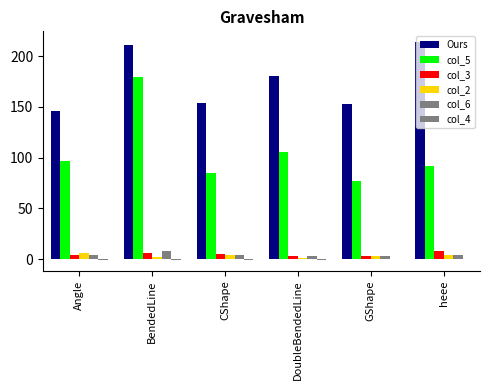

Reading left to right, what are all the values shown in this chart?

Ours: Angle=146.1	BendedLine=211.0	CShape=153.9	DoubleBendedLine=180.5	GShape=152.7	heee=213.7
col_5: Angle=96.9	BendedLine=179.8	CShape=85.0	DoubleBendedLine=105.3	GShape=77.3	heee=92.0
col_3: Angle=3.9	BendedLine=6.0	CShape=5.1	DoubleBendedLine=3.2	GShape=3.5	heee=7.6
col_2: Angle=6.0	BendedLine=2.0	CShape=3.7	DoubleBendedLine=1.5	GShape=3.2	heee=3.9
col_6: Angle=4.2	BendedLine=8.4	CShape=3.8	DoubleBendedLine=3.6	GShape=3.2	heee=3.9
col_4: Angle=-0.6	BendedLine=-0.4	CShape=-0.5	DoubleBendedLine=-0.5	GShape=-0.3	heee=-0.2